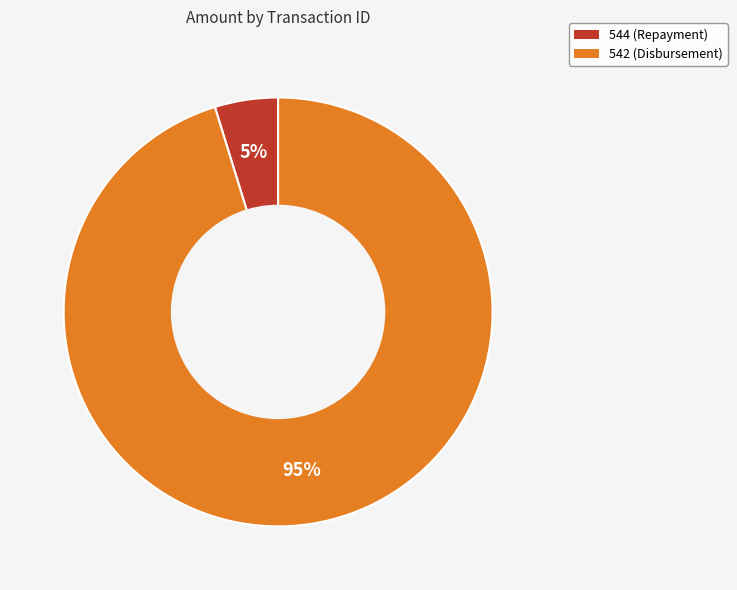

To the nearest percent, what is the combined percentage of 544 (Repayment) and 542 (Disbursement)?

100%